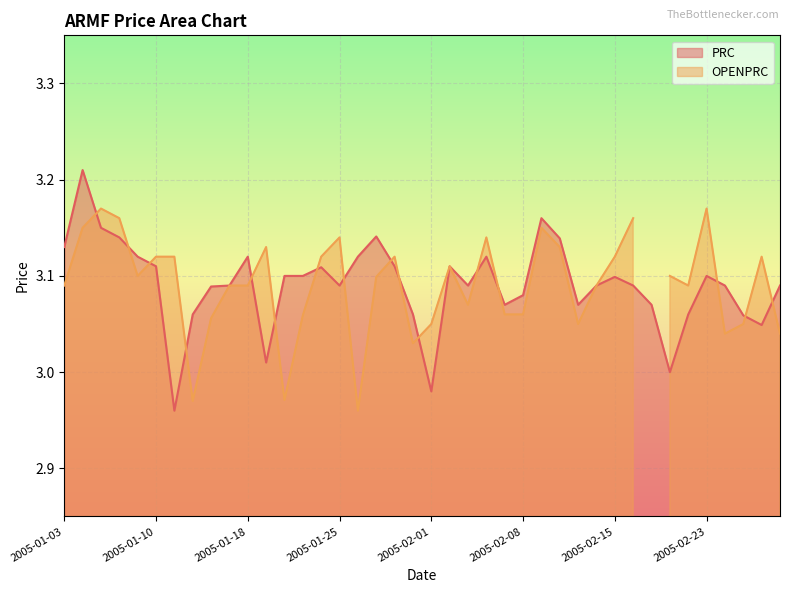

Read the value at 2005-02-02.

3.1